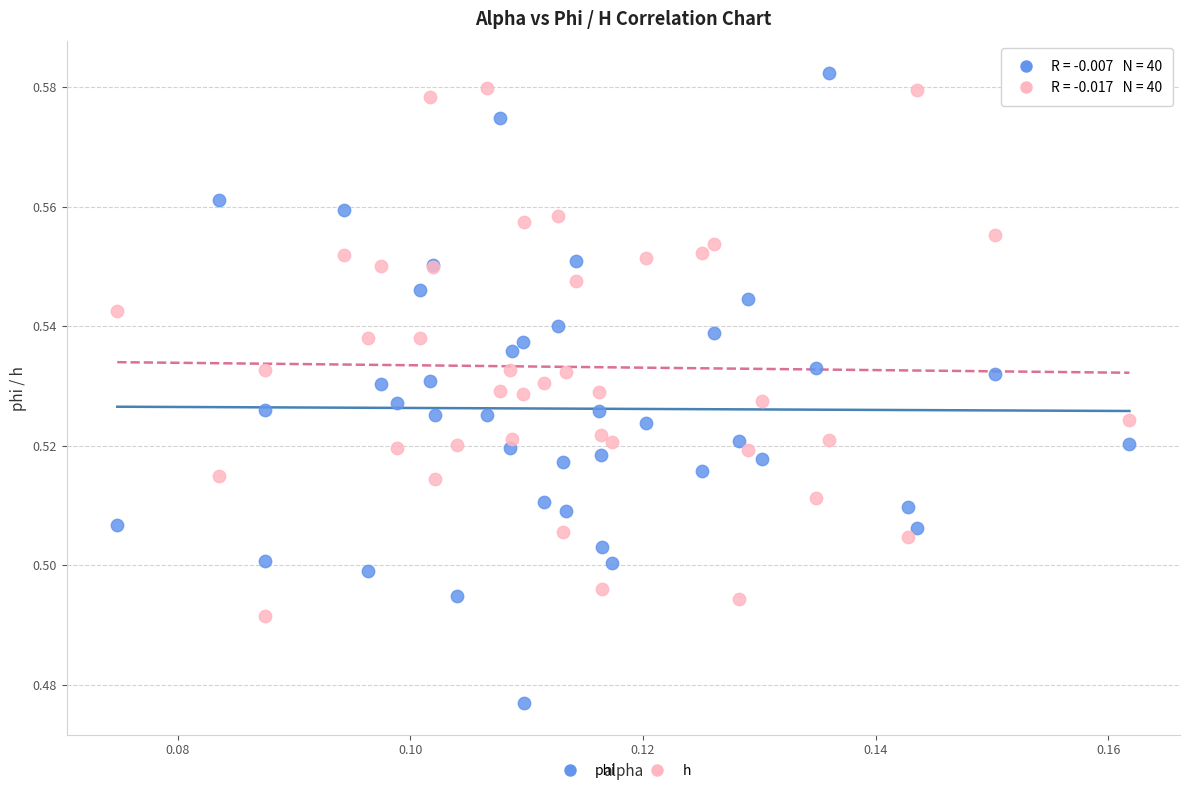

Which series reaches the minimum Y coordinate?

phi